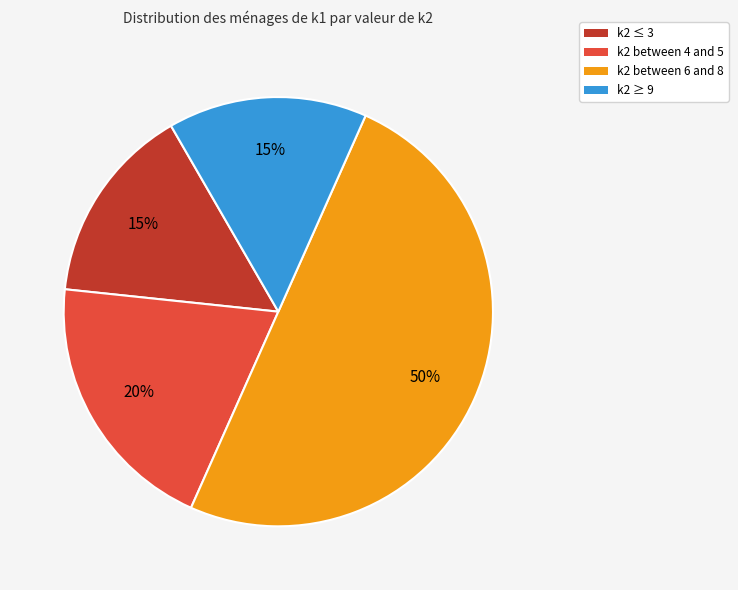

How many segments does this pie chart have?

4